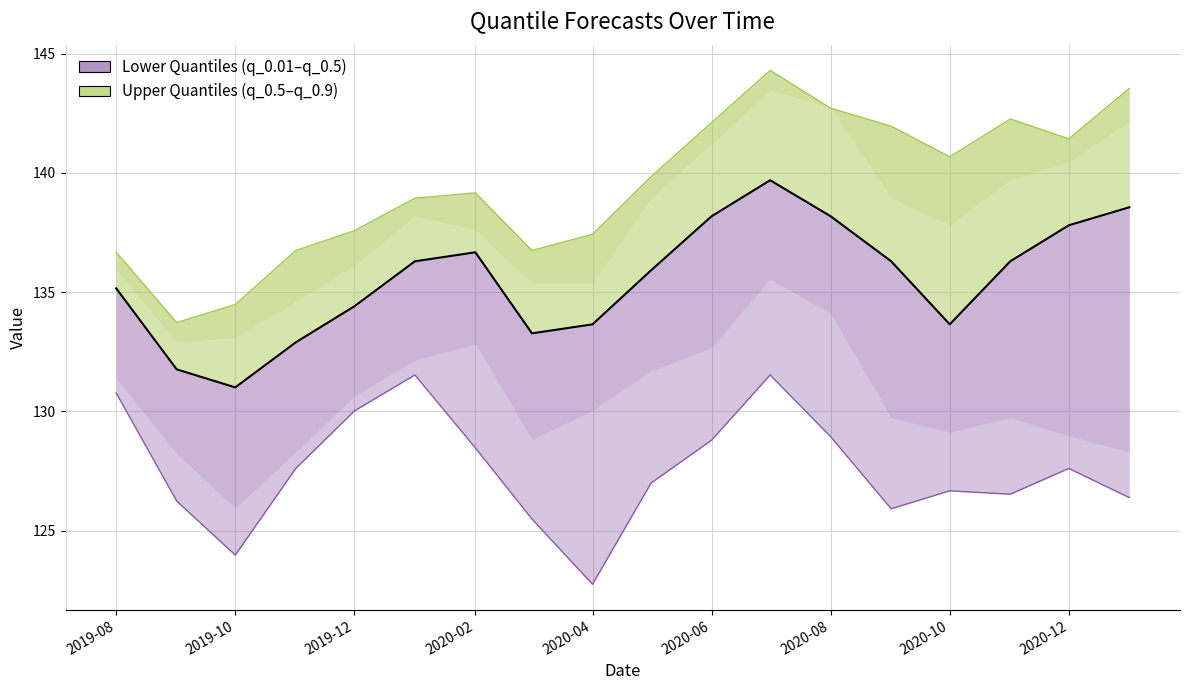

What is the highest value of the q_0.9 line series?

144.3